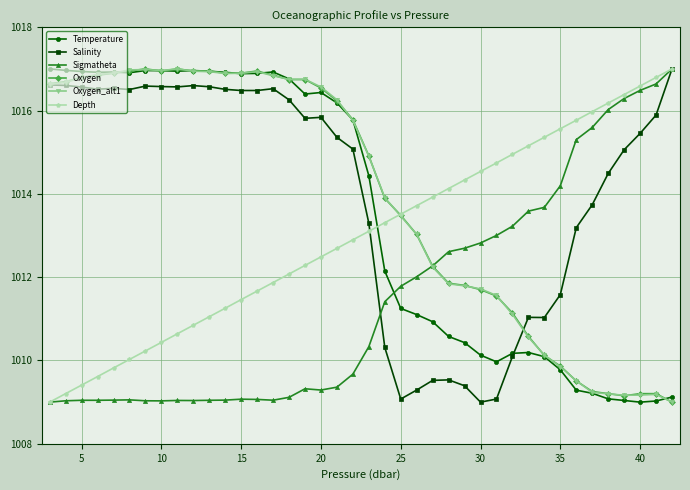

True or false: Depth has more than 2 points higher than both neighbors.

False